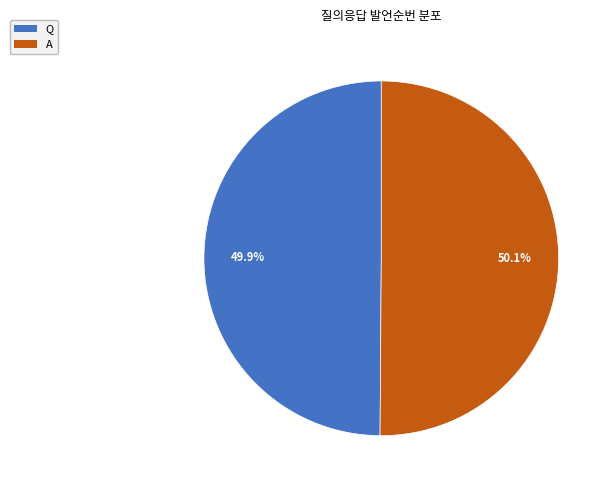

How many slices are in this pie chart?

2